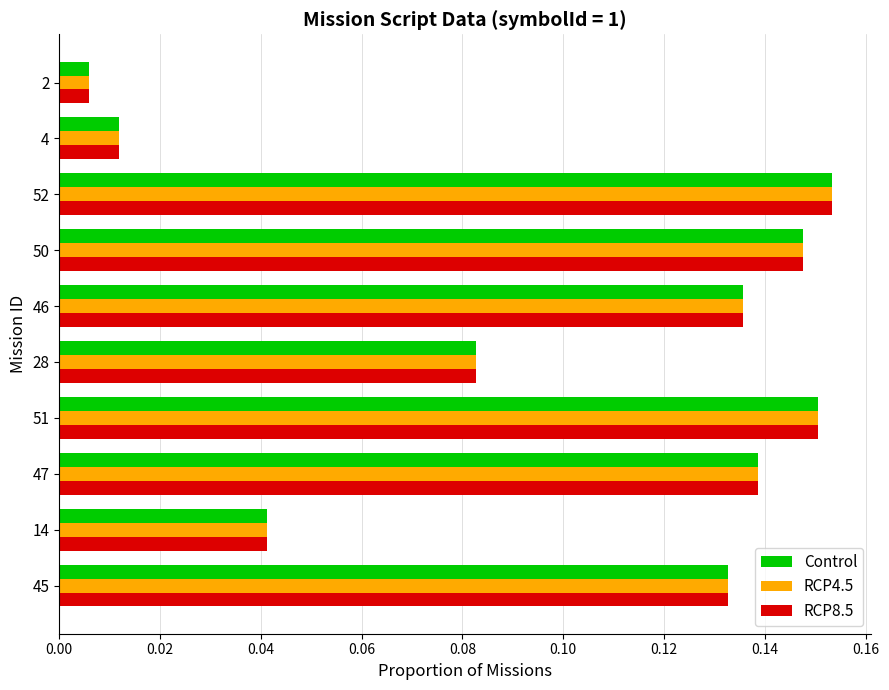

What are all the series names shown in the legend?

Control, RCP4.5, RCP8.5